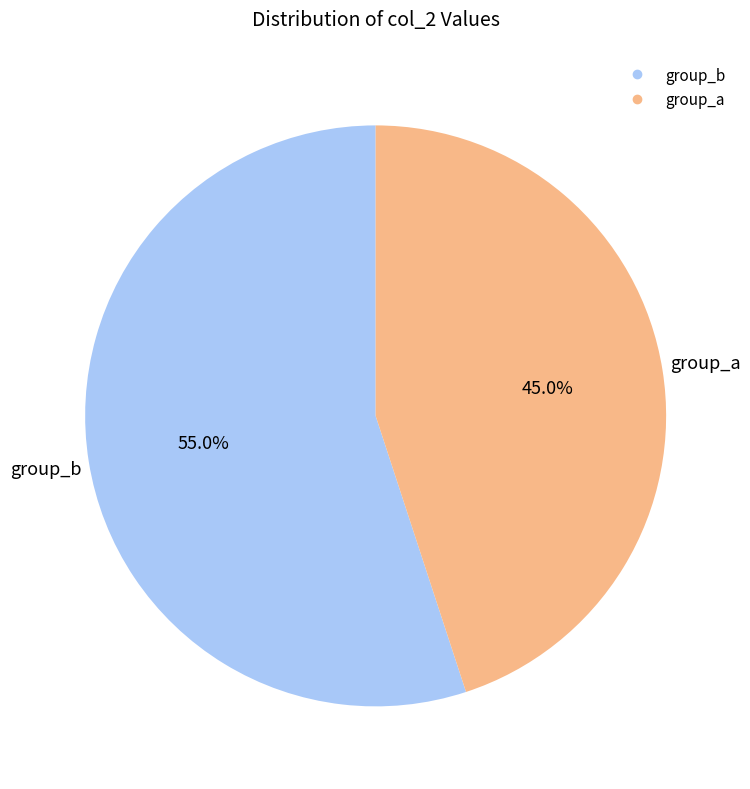

Is there any slice that represents more than half of the pie?

Yes